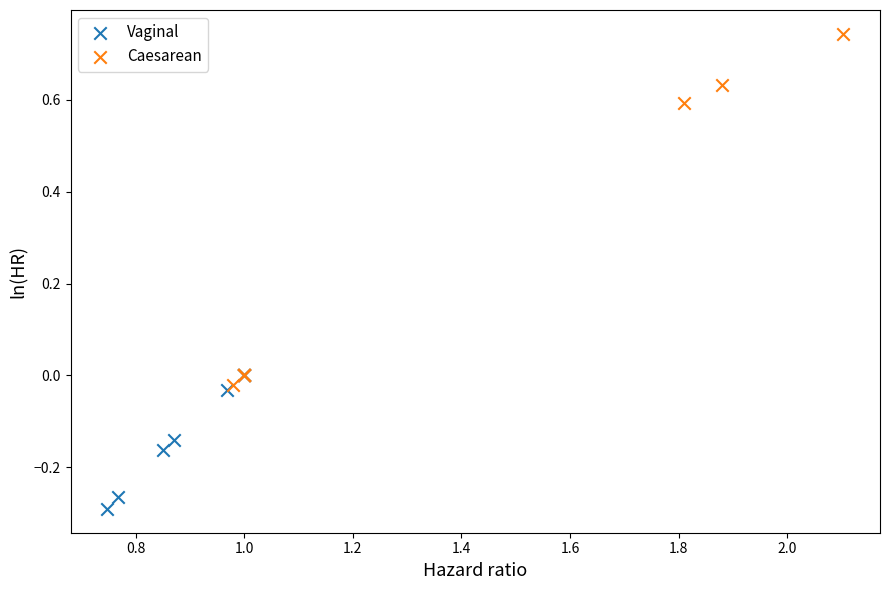

Which series contains the highest Y value?

Caesarean